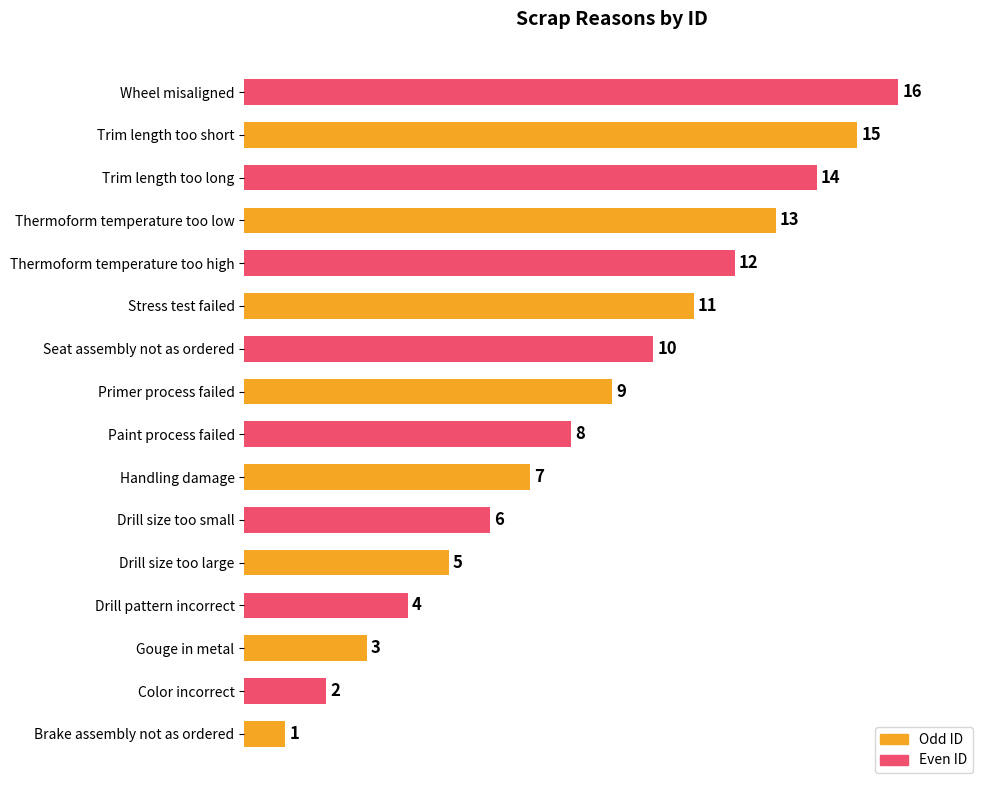

True or false: the data shows 6 at Drill size too small.

True